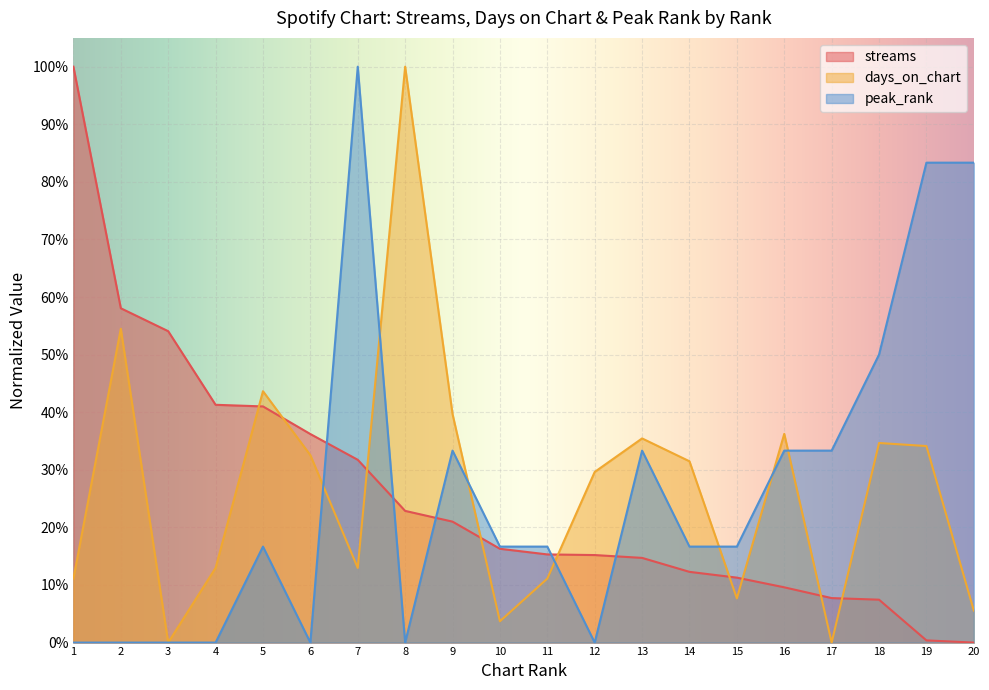

At which category does the chart reach its minimum across all series?

20